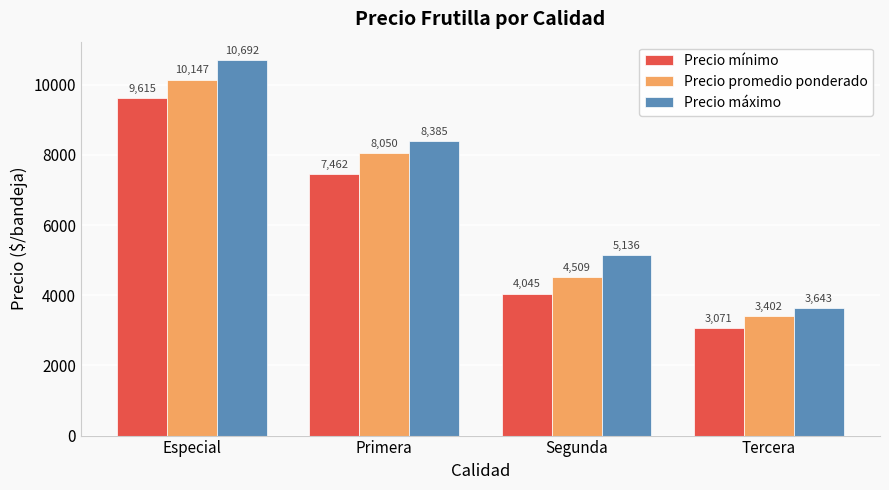

What is the label of the 4th bar from the right?

Especial